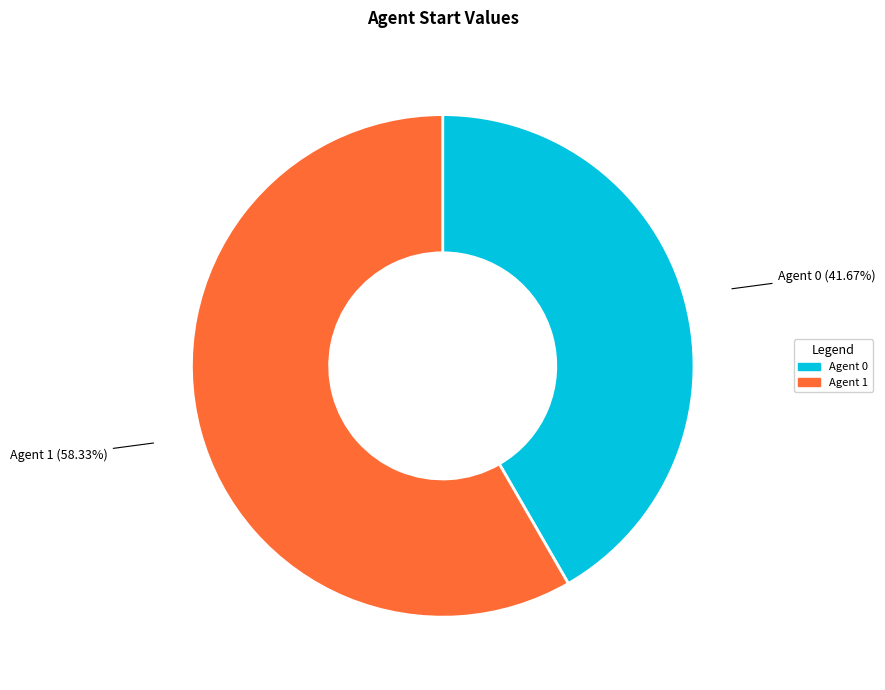

Is there a majority slice in this chart?

Yes